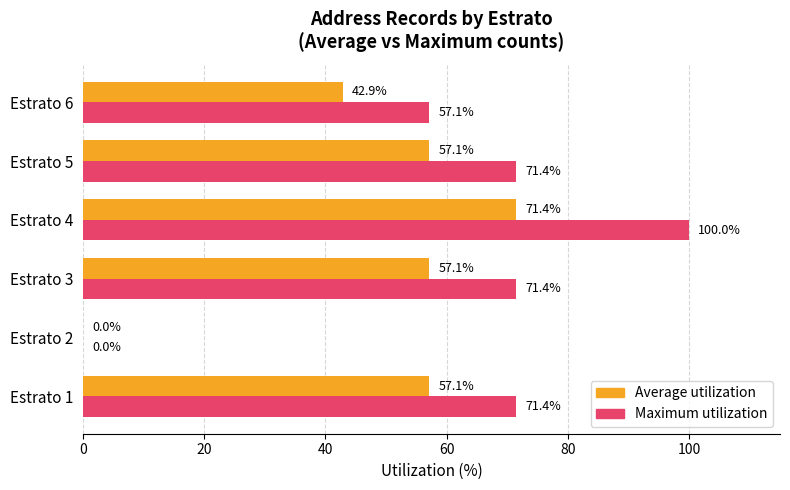

Is it true that Maximum utilization equals -39.8 at Estrato 2?

False